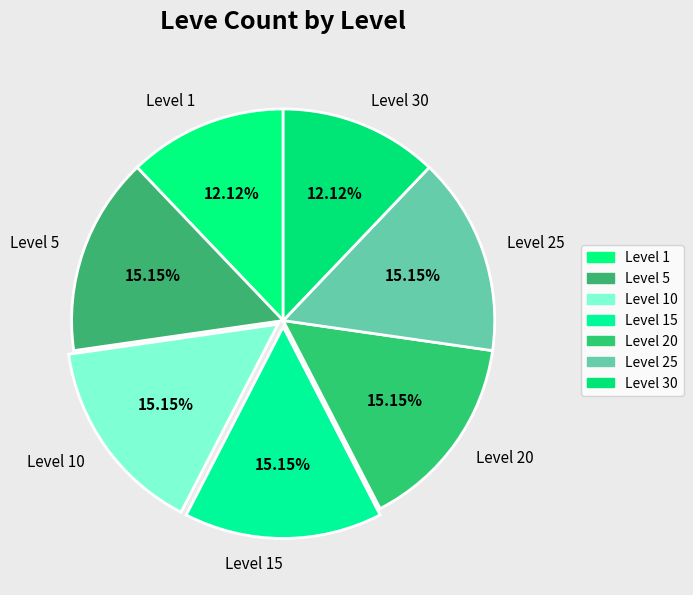

Does any single category account for the majority?

No